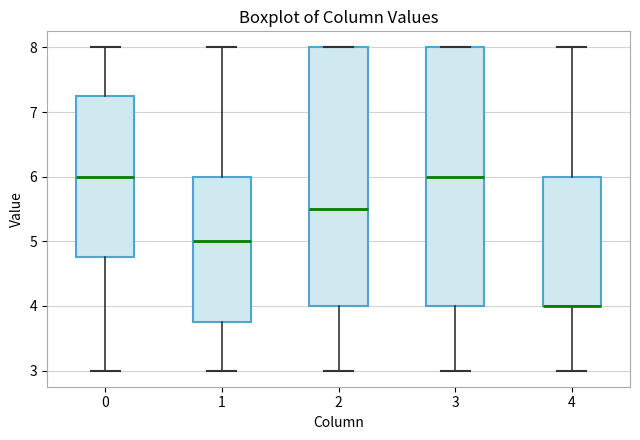

Reading left to right, transcribe this box plot: for each box, give where its median line is, the range the box spans, and where its two whiskers end, as read against the y-axis. The values are not printed on the chart, so give them approximately, as read against the axis.

0: median 6.0, box 4.8 to 7.3, whiskers 3.0 to 8.0
1: median 5.0, box 3.8 to 6.0, whiskers 3.0 to 8.0
2: median 5.5, box 4.0 to 8.0, whiskers 3.0 to 8.0
3: median 6.0, box 4.0 to 8.0, whiskers 3.0 to 8.0
4: median 4.0 (drawn on the box's lower edge), box 4.0 to 6.0, whiskers 3.0 to 8.0